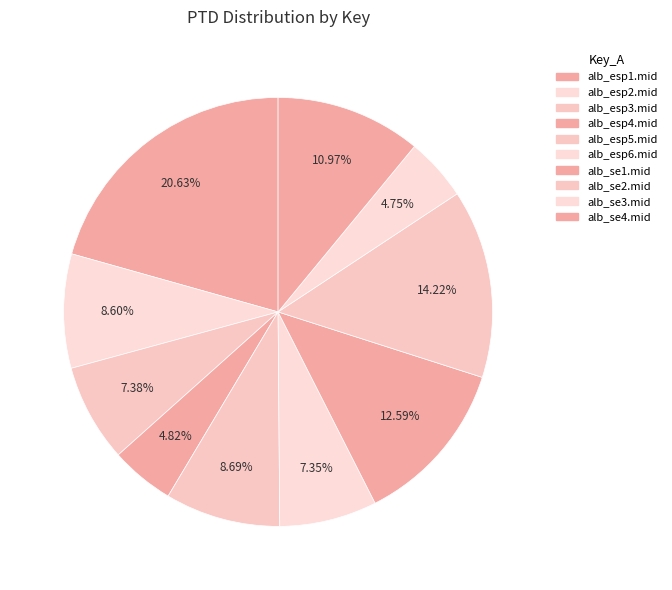

Count the number of slices in the pie.

10